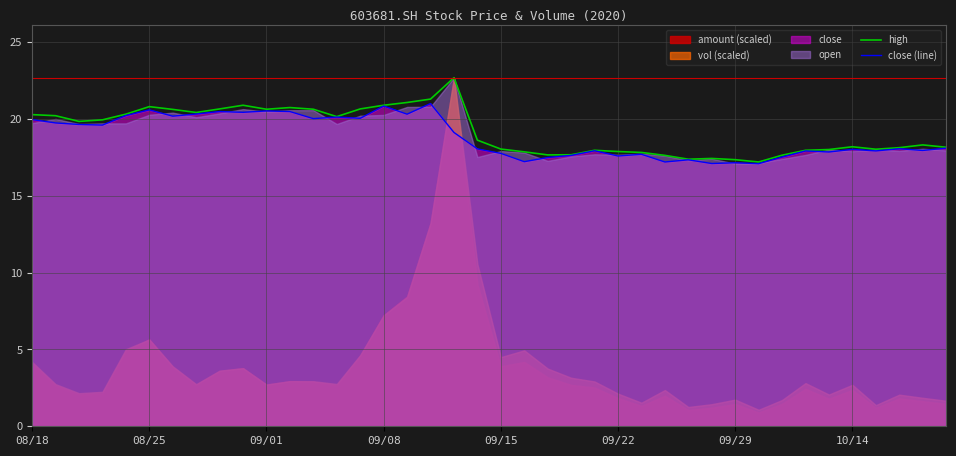

The value of close (line) at 8 is 27.9. True or false?

False